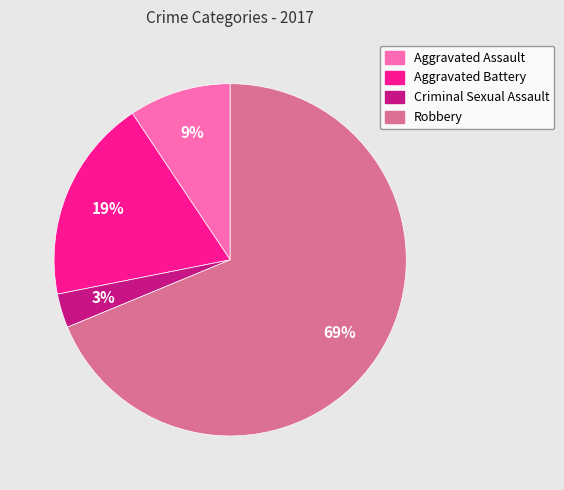

Which slice is the smallest?

Criminal Sexual Assault